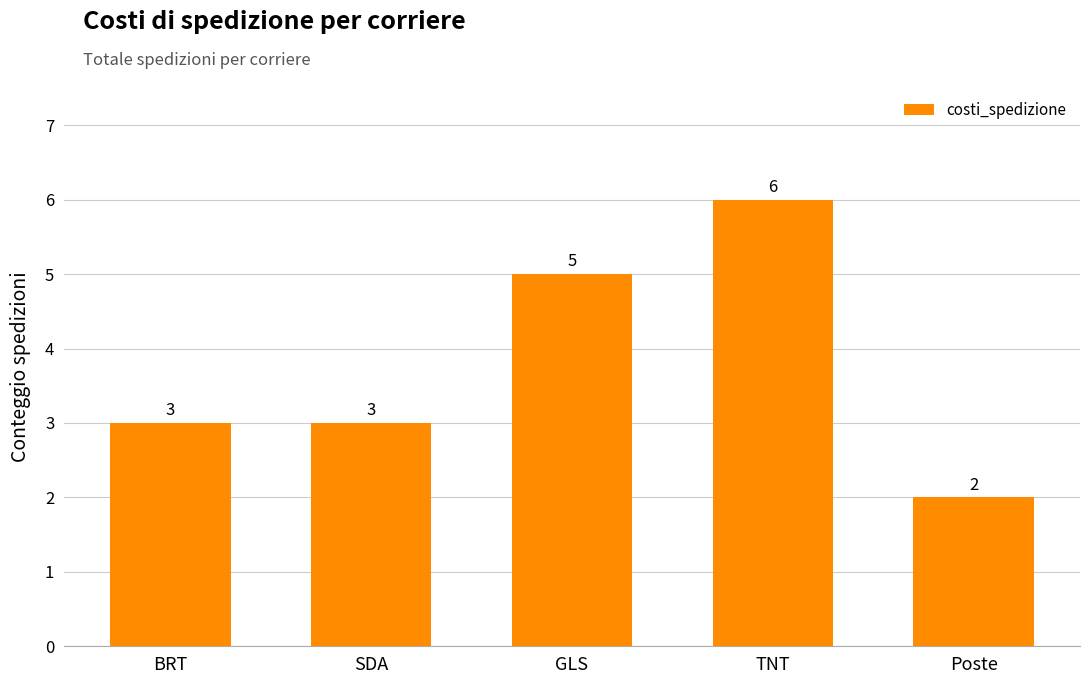

How many bars are there in total?

5